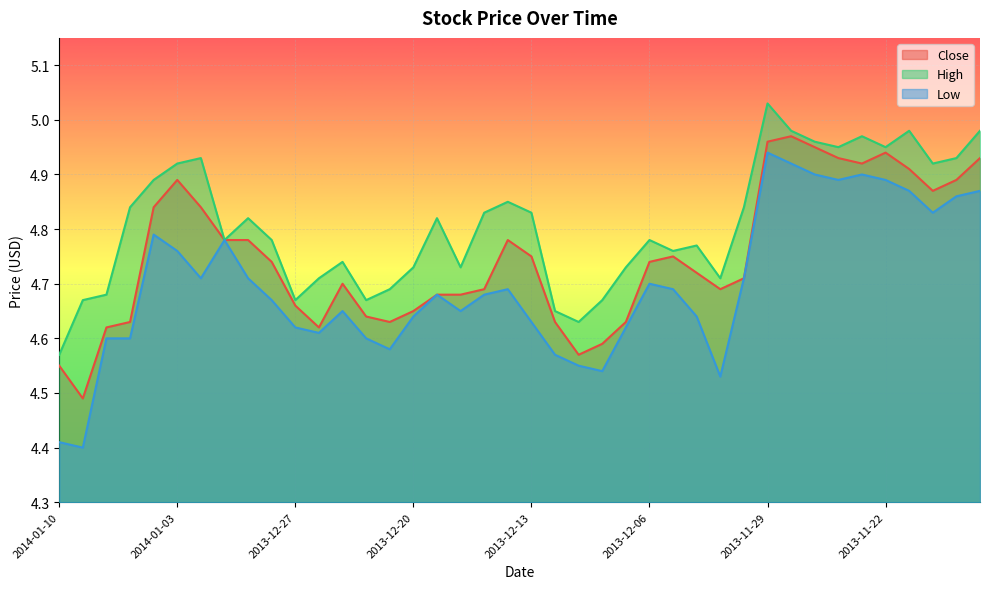

True or false: Low and High intersect in this chart.

False